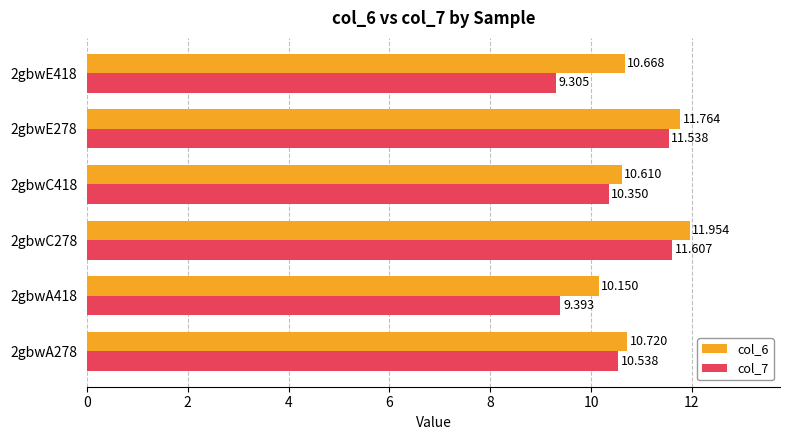

Is the value of col_7 at 2gbwE278 greater than the value of col_6 at 2gbwC418?

Yes